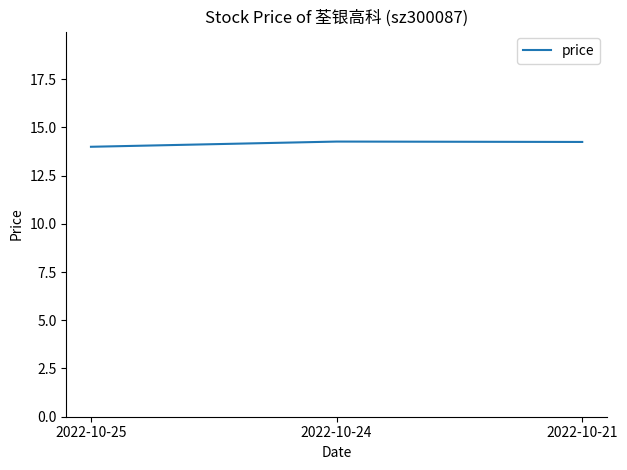

What value does the data have at 2022-10-21?

14.2